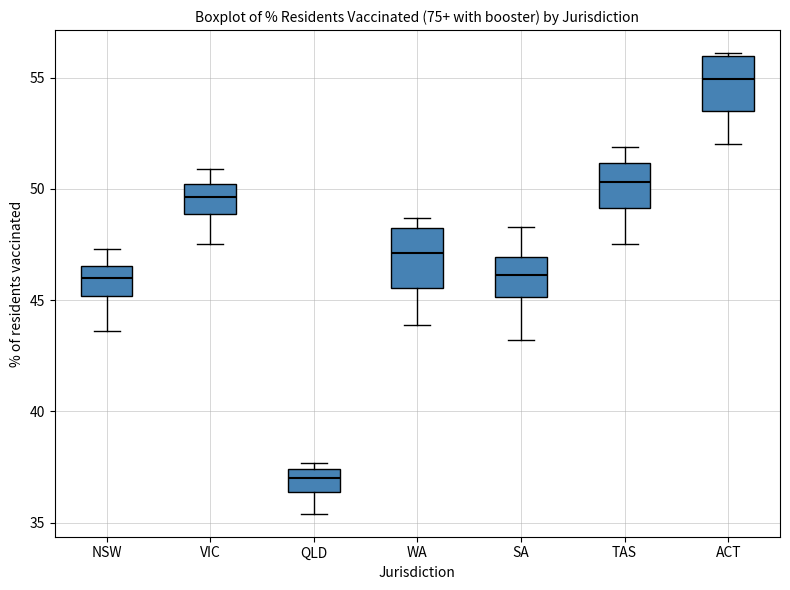

Where is the lower edge of the box for WA on the y-axis? The values are not printed on the chart, so give them approximately, as read against the axis.

45.5